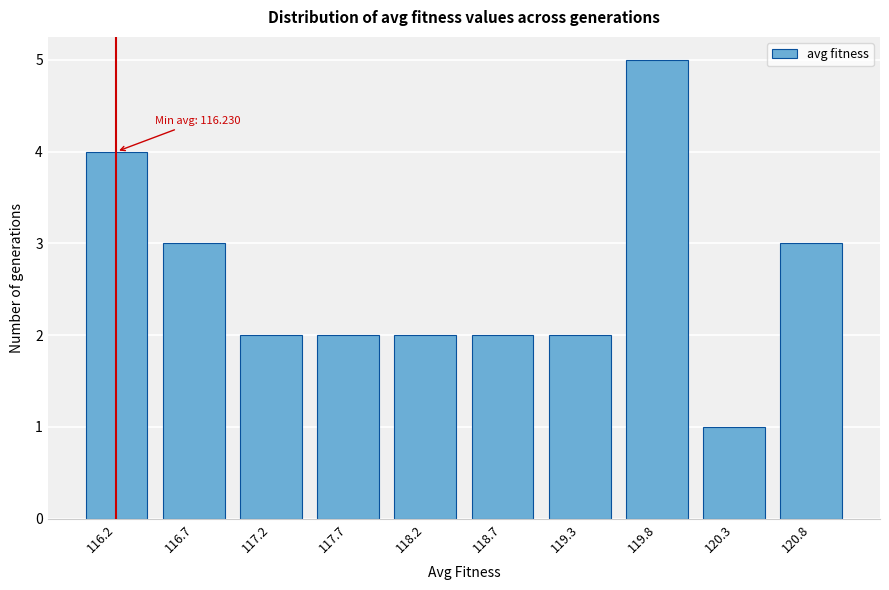

Reading left to right, extract all data points from this chart.

116.2=4	116.7=3	117.2=2	117.7=2	118.2=2	118.7=2	119.3=2	119.8=5	120.3=1	120.8=3